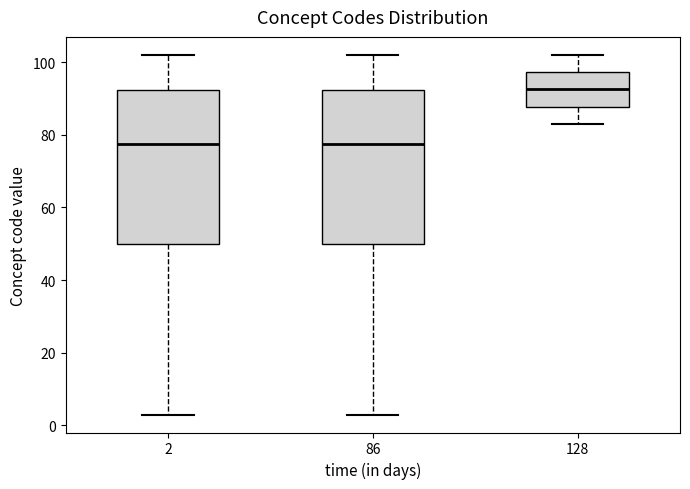

Reading left to right, transcribe this box plot: for each box, give where its median line is, the range the box spans, and where its two whiskers end, as read against the y-axis. The values are not printed on the chart, so give them approximately, as read against the axis.

2: median 78, box 50 to 92, whiskers 4 to 102
86: median 78, box 50 to 92, whiskers 4 to 102
128: median 92, box 88 to 98, whiskers 84 to 102